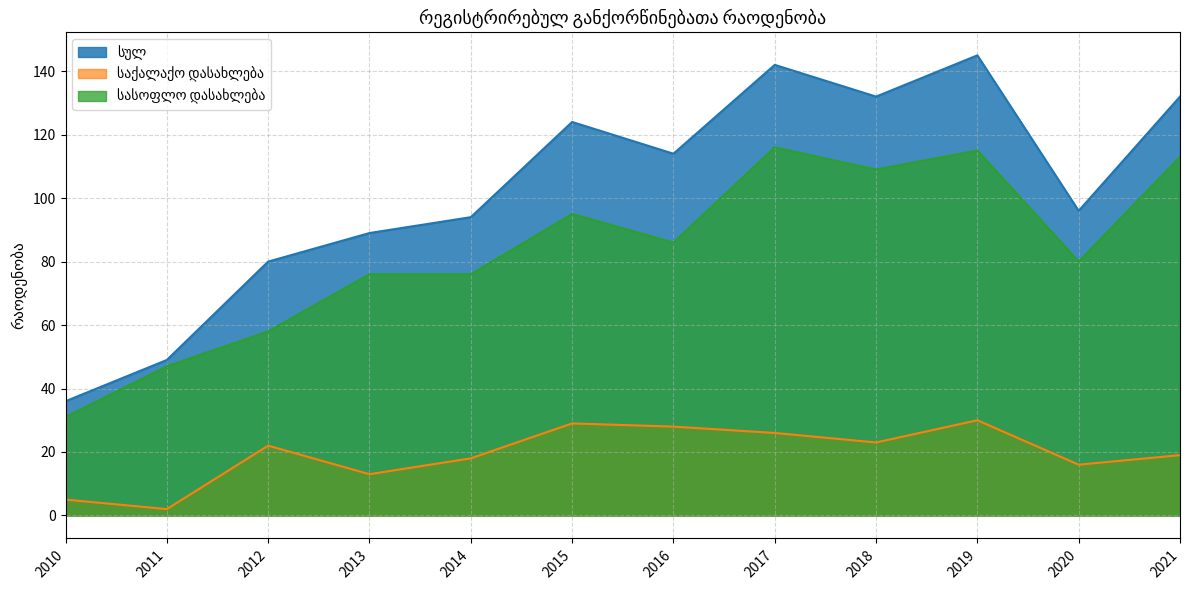

What is the value of the სასოფლო დასახლება point at the 8th from the left?

116